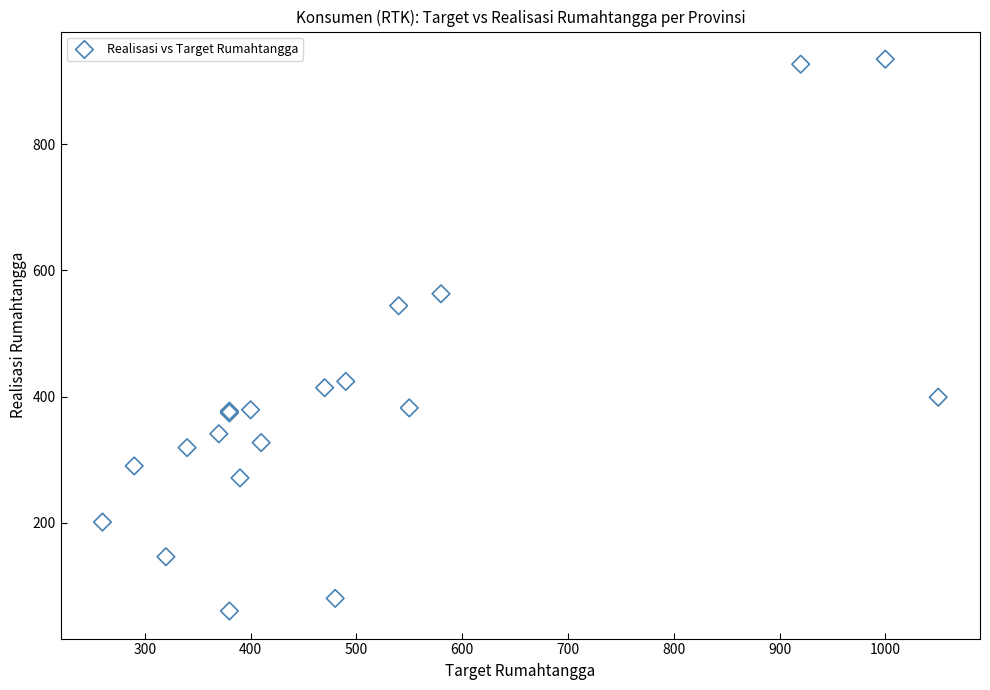

What Y value in the scatter plot is closest to 497?

544